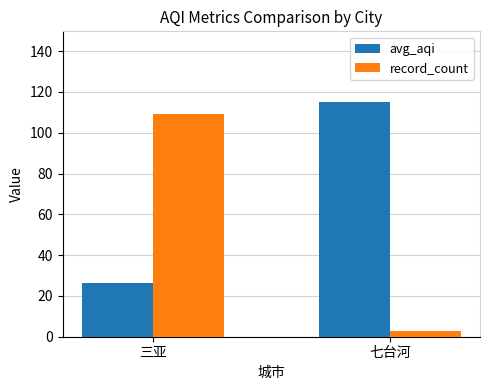

Which label corresponds to the largest value in the chart?

七台河